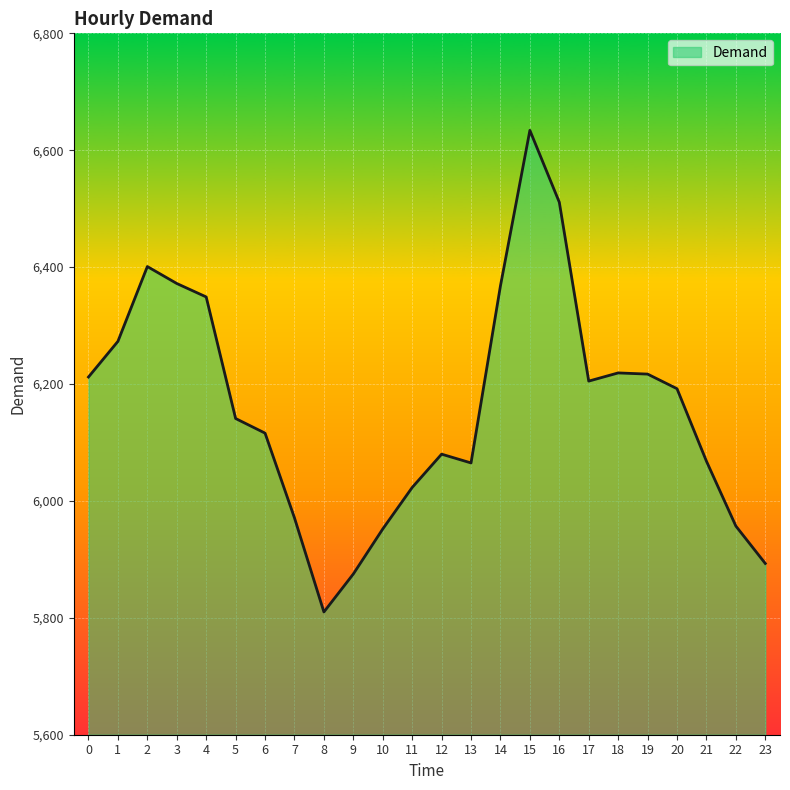

Approximately how many times larger is the value at 6 compared to 9?

1.0